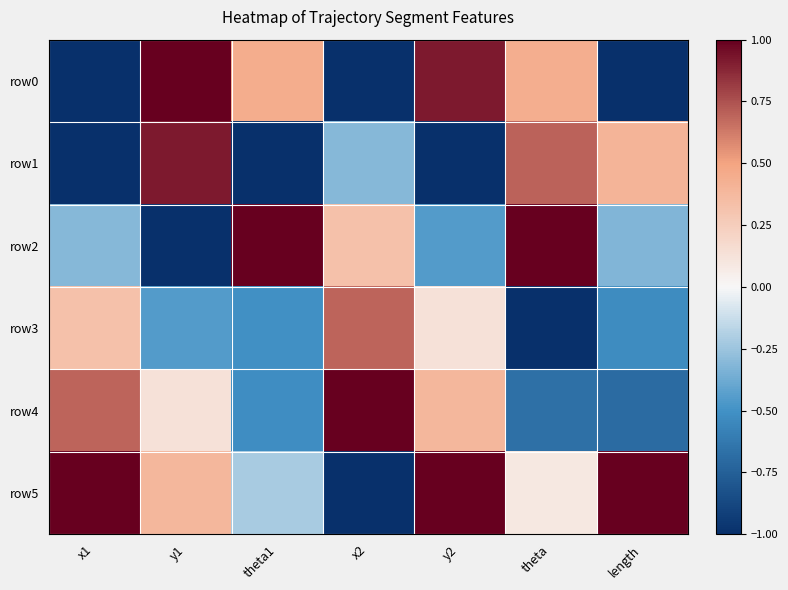

Which category has the highest value across all series?

y1